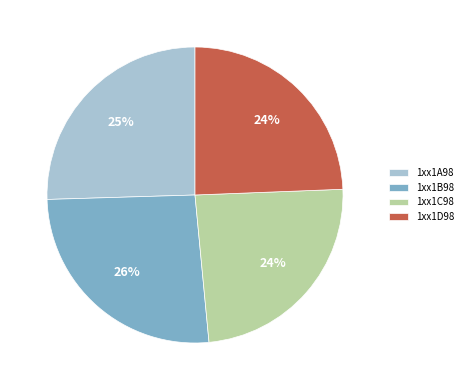

Which has a higher value, 1xx1B98 or 1xx1C98?

1xx1B98